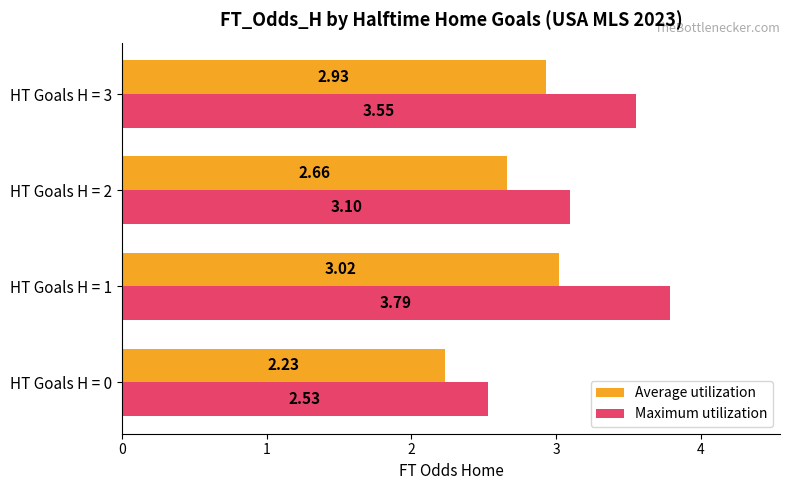

What is the difference between the second highest and second lowest values in the Average utilization series?

0.3